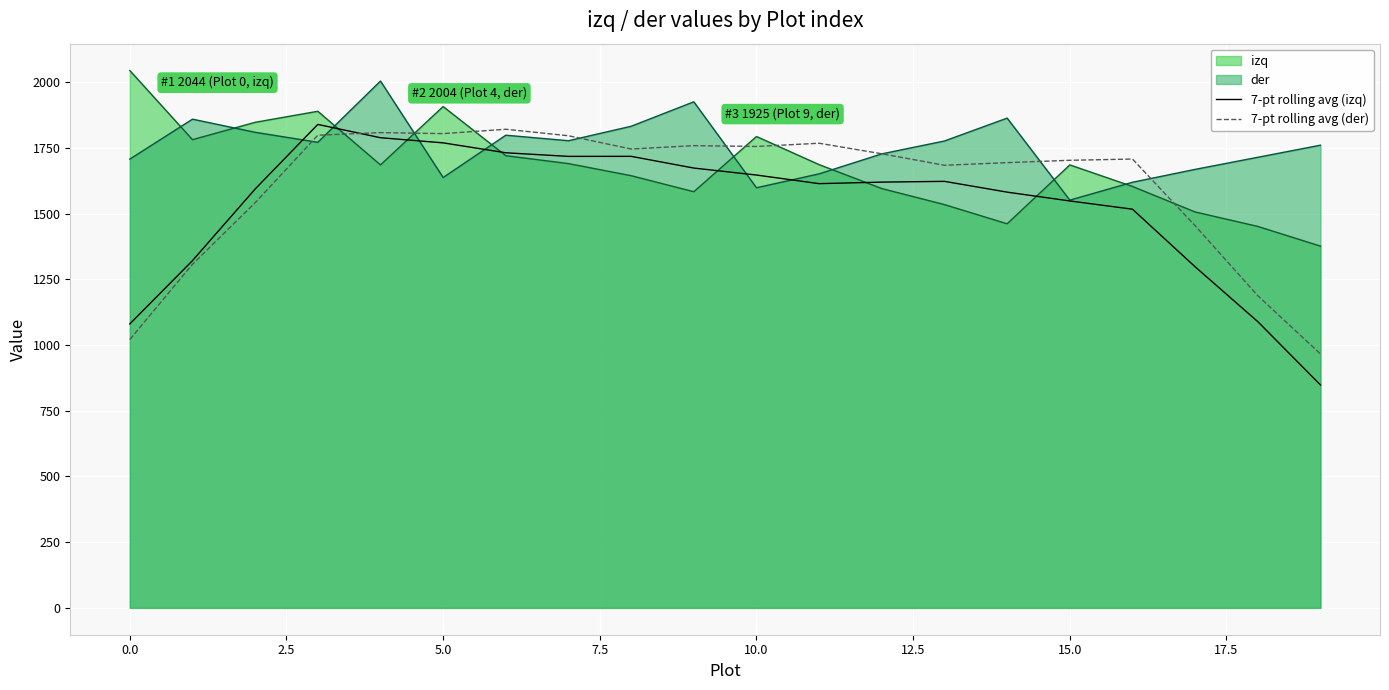

Which series has the largest range (max minus min)?

7-pt rolling avg (izq)